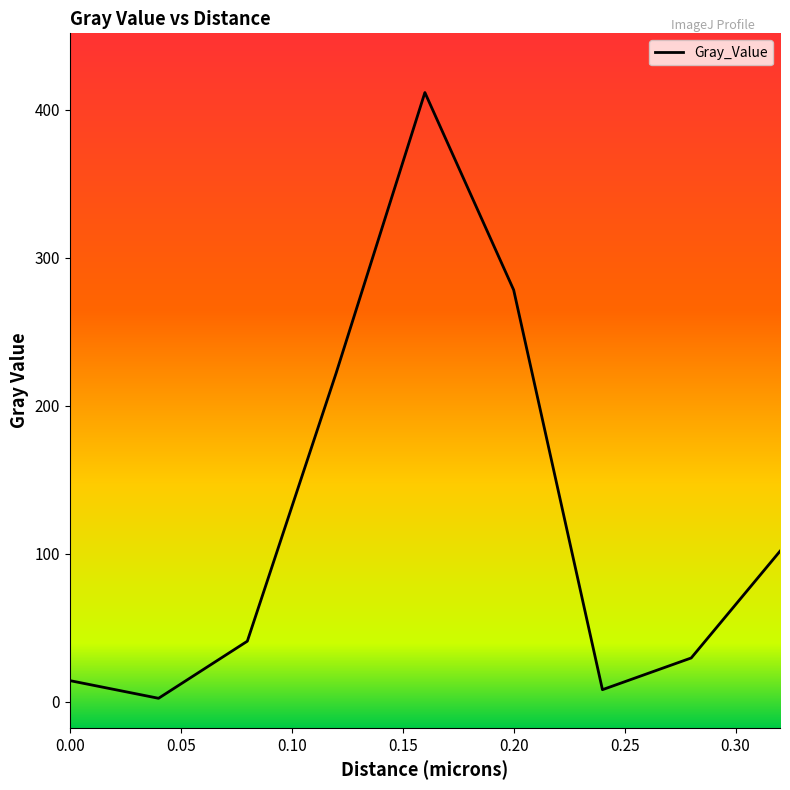

What is the sum of all values?

1109.7